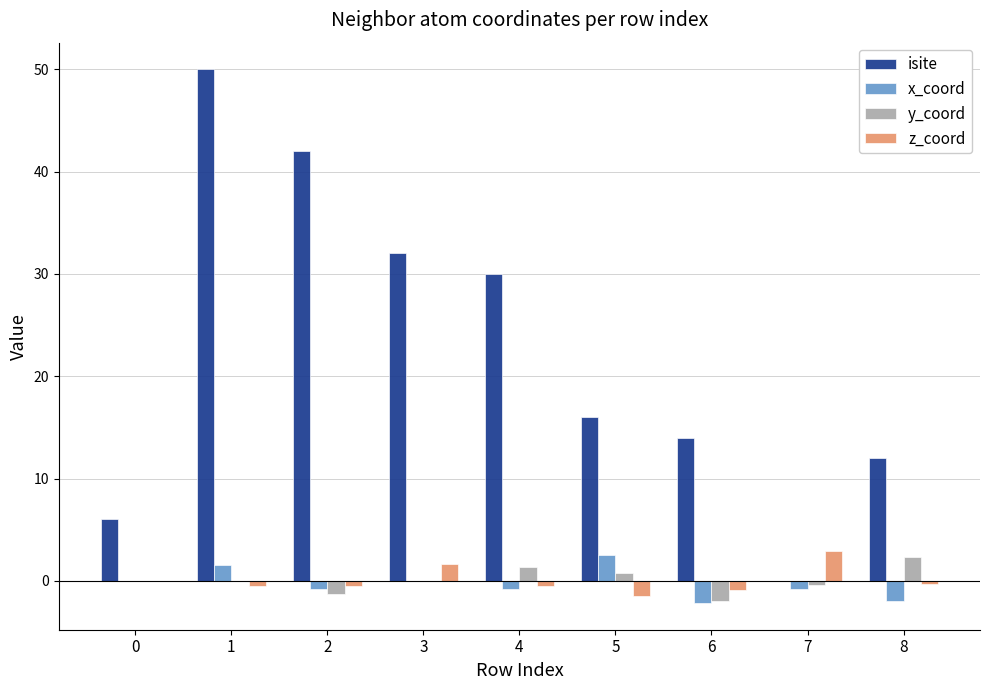

What is the sum of all y_coord values?

0.7